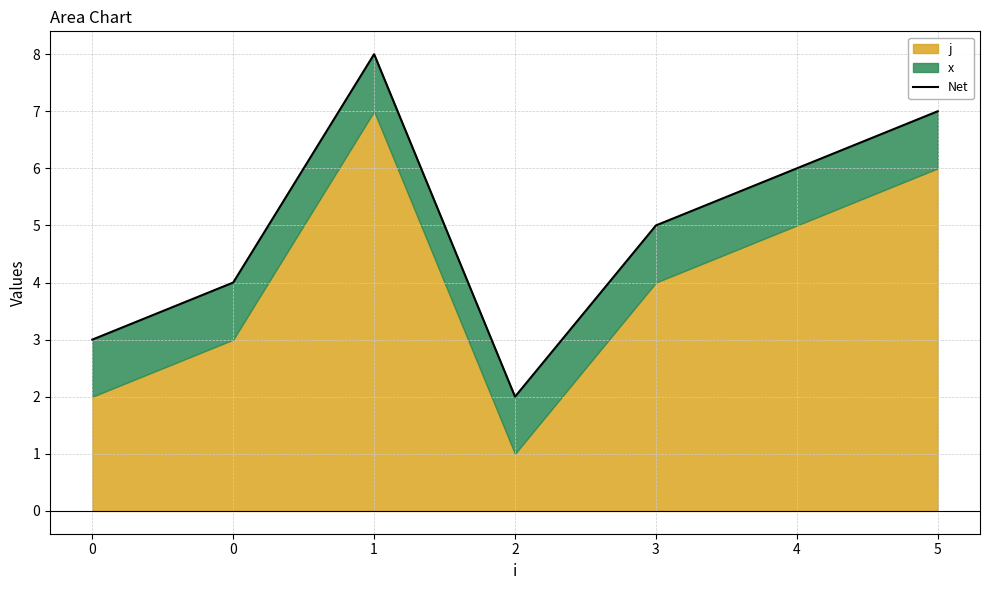

List the labels in order of value, largest first.

1, 5, 4, 3, 0, 0, 2